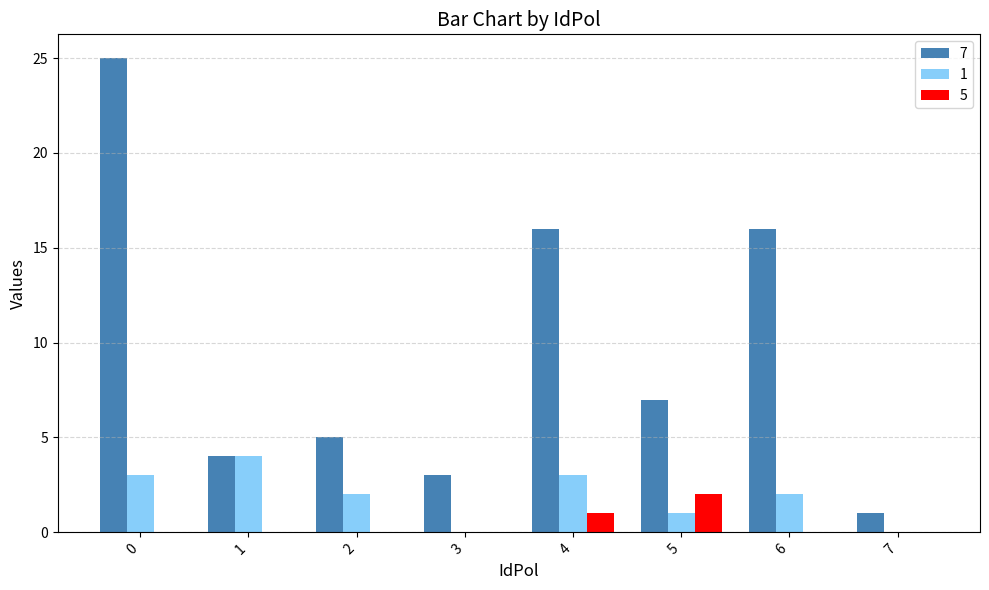

What is the maximum value shown in the chart?

25